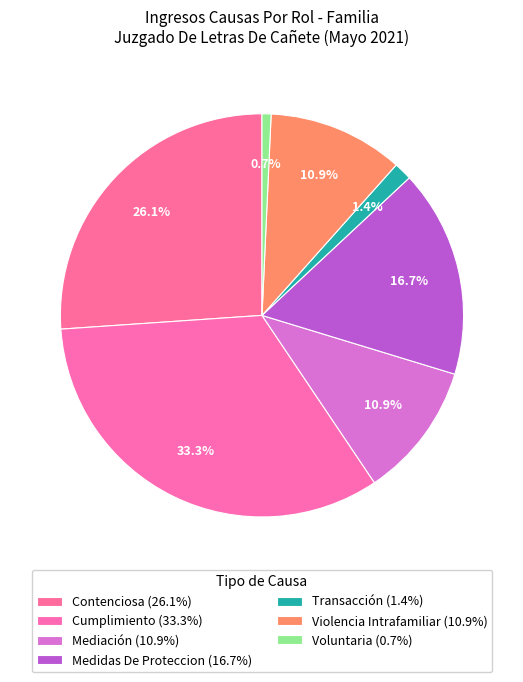

To the nearest percent, what is the combined percentage of Transacción and Violencia Intrafamiliar?

12%